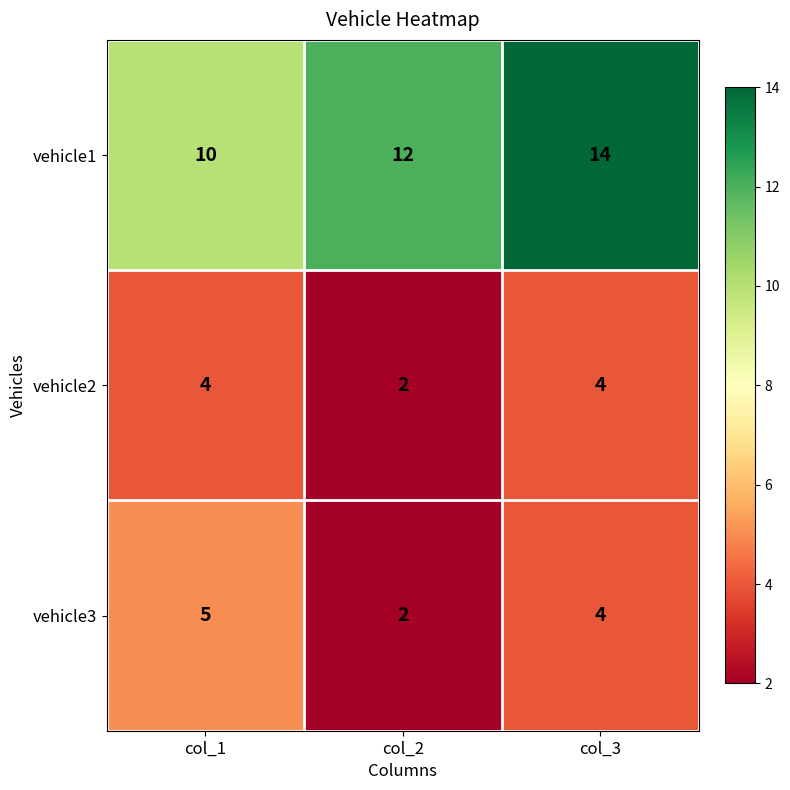

Where is vehicle1 nearest to the value 12?

col_2